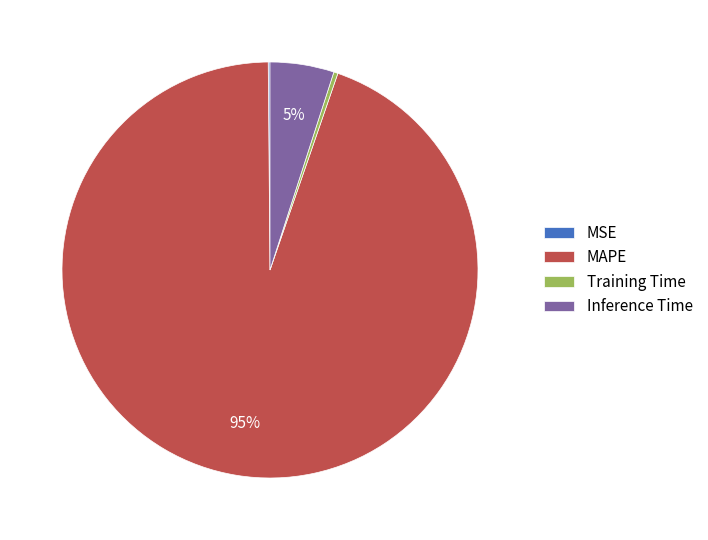

To the nearest percent, what is the average slice percentage?

25%